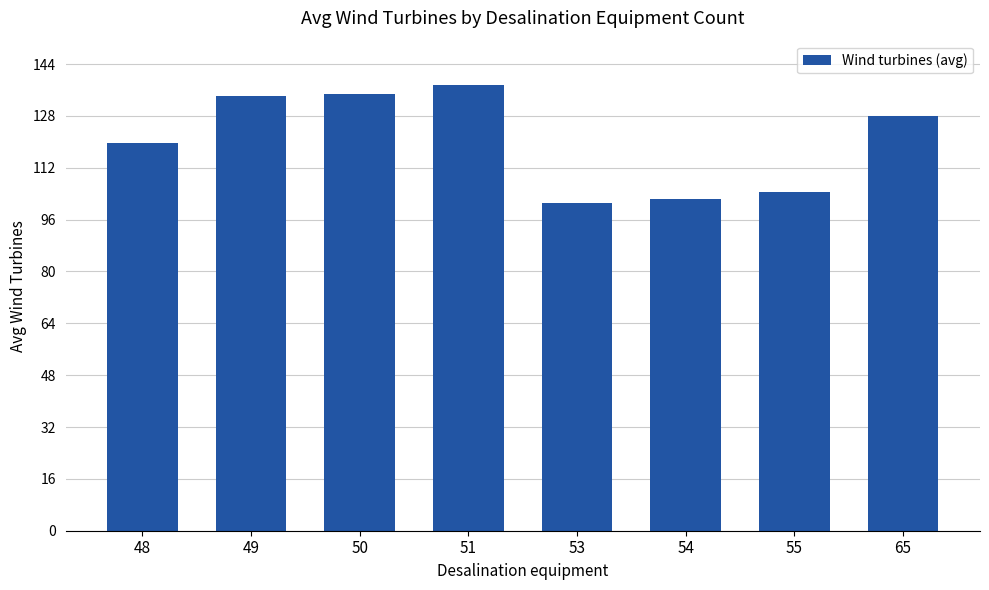

Reading right to left, list all the values displayed in this chart.

128.0	104.5	102.5	101.0	137.7	134.7	134.0	119.8